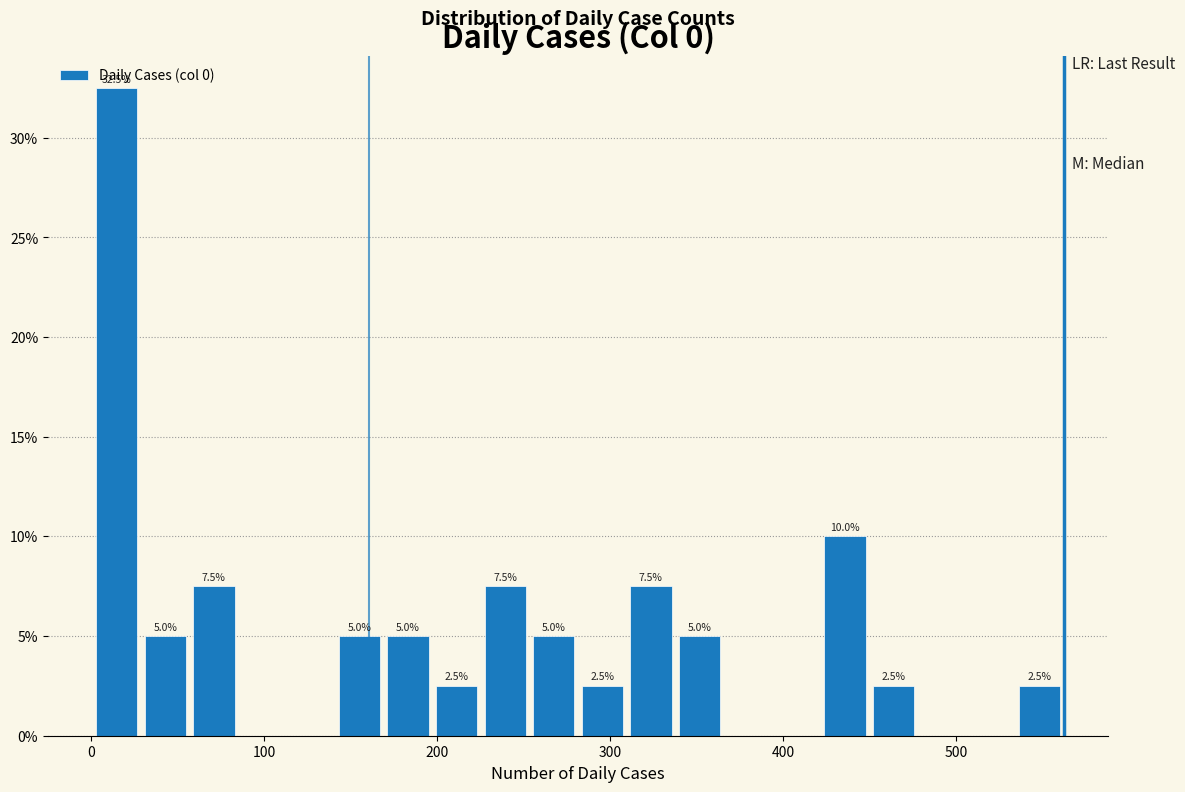

Read against the x-axis, roughly where is the centre of the tallest bar?

20